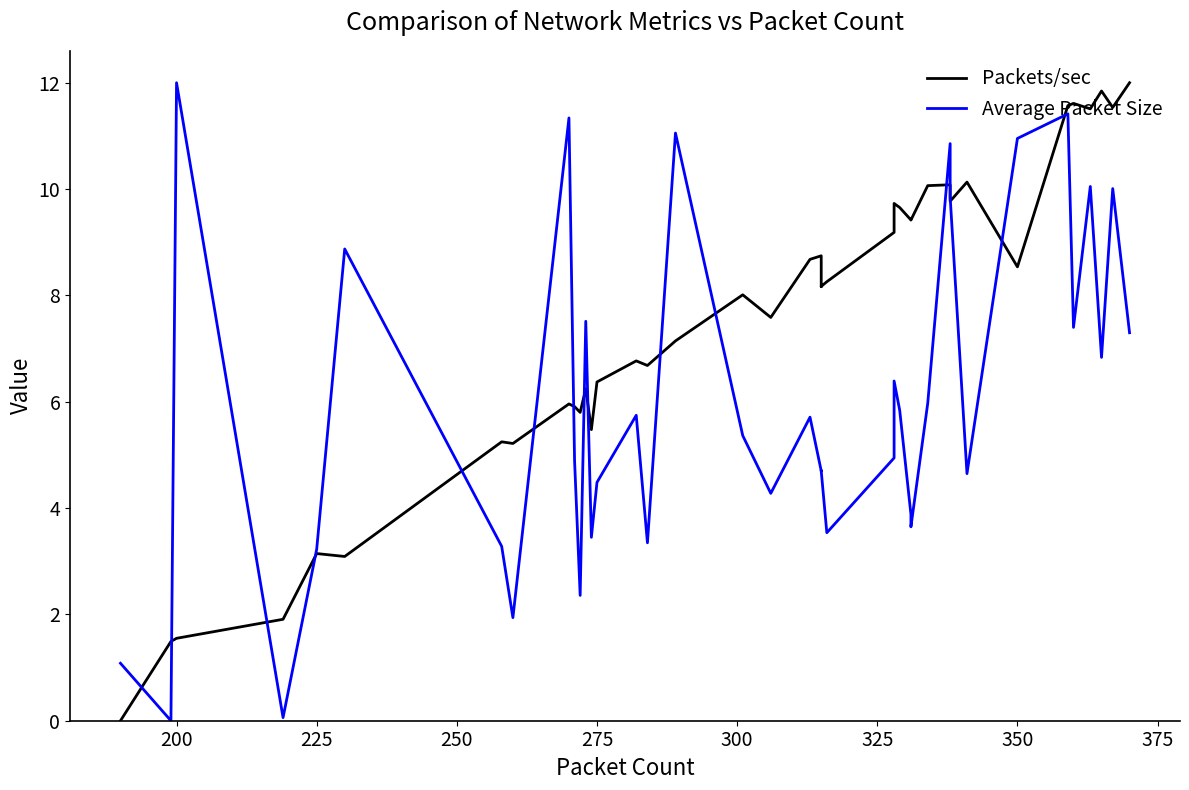

How many data points does each series have?

40